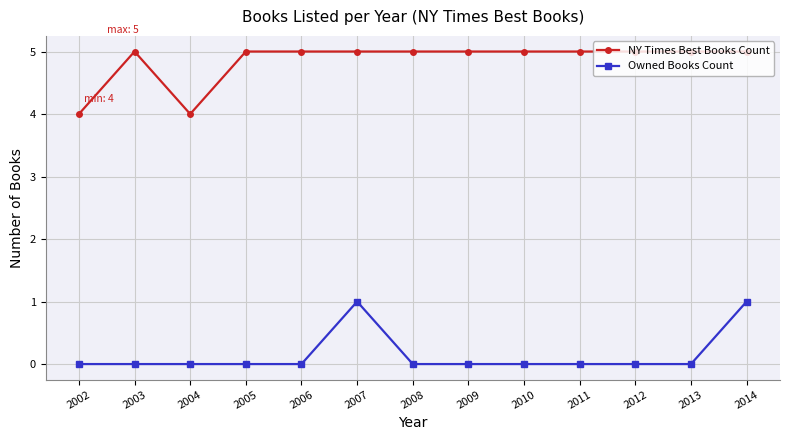

At which category does NY Times Best Books Count reach its first local valley?

2004